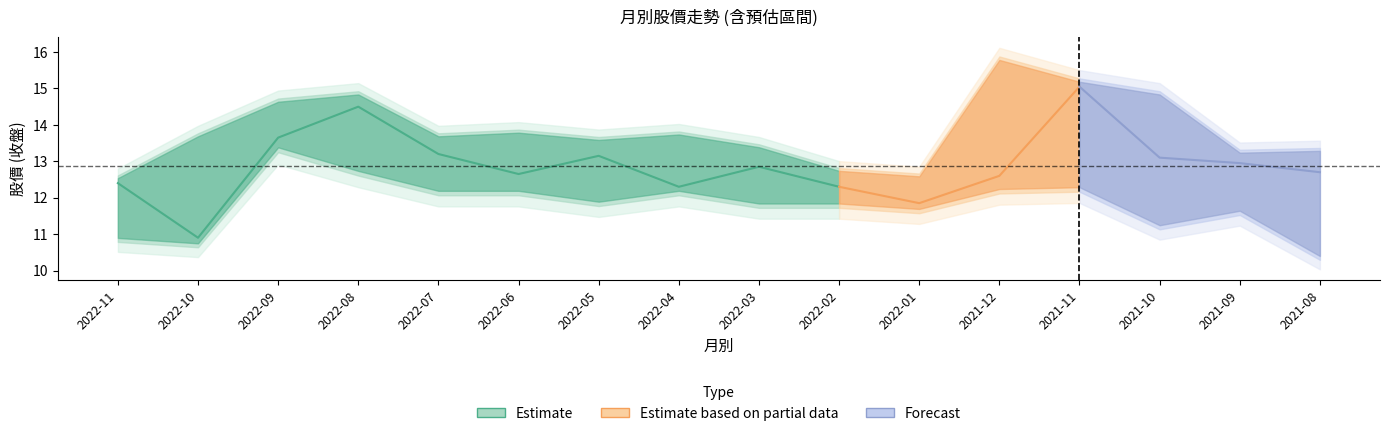

True or false: 最高 has a value of 4.6 at 2021-12.

False